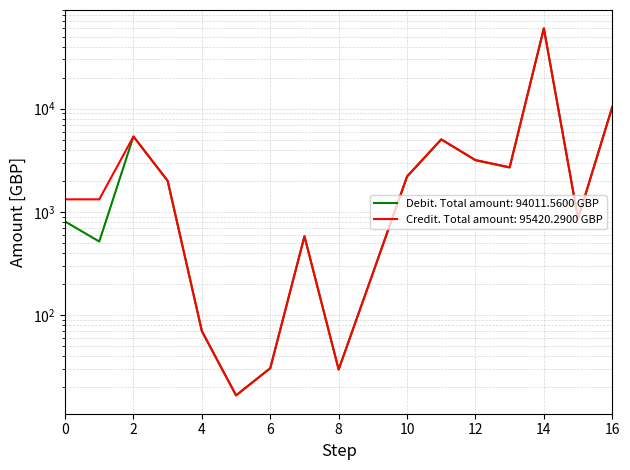

At which category is the sum across all series the highest?

14